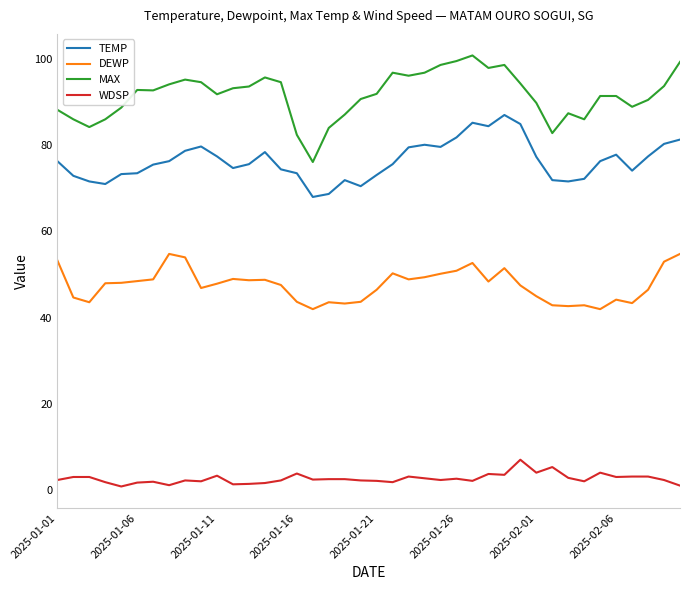

List the series in order of their overall mean, highest first.

MAX, TEMP, DEWP, WDSP